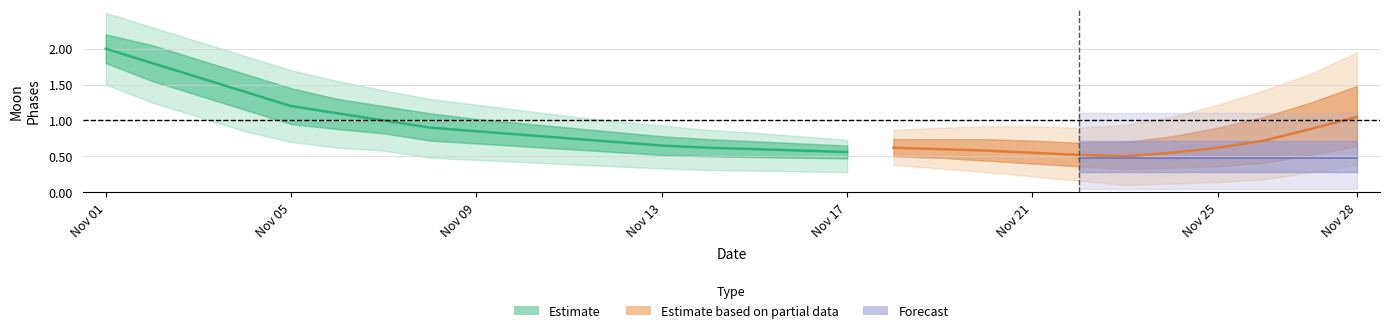

Does the chart display data point markers on the line(s)?

No